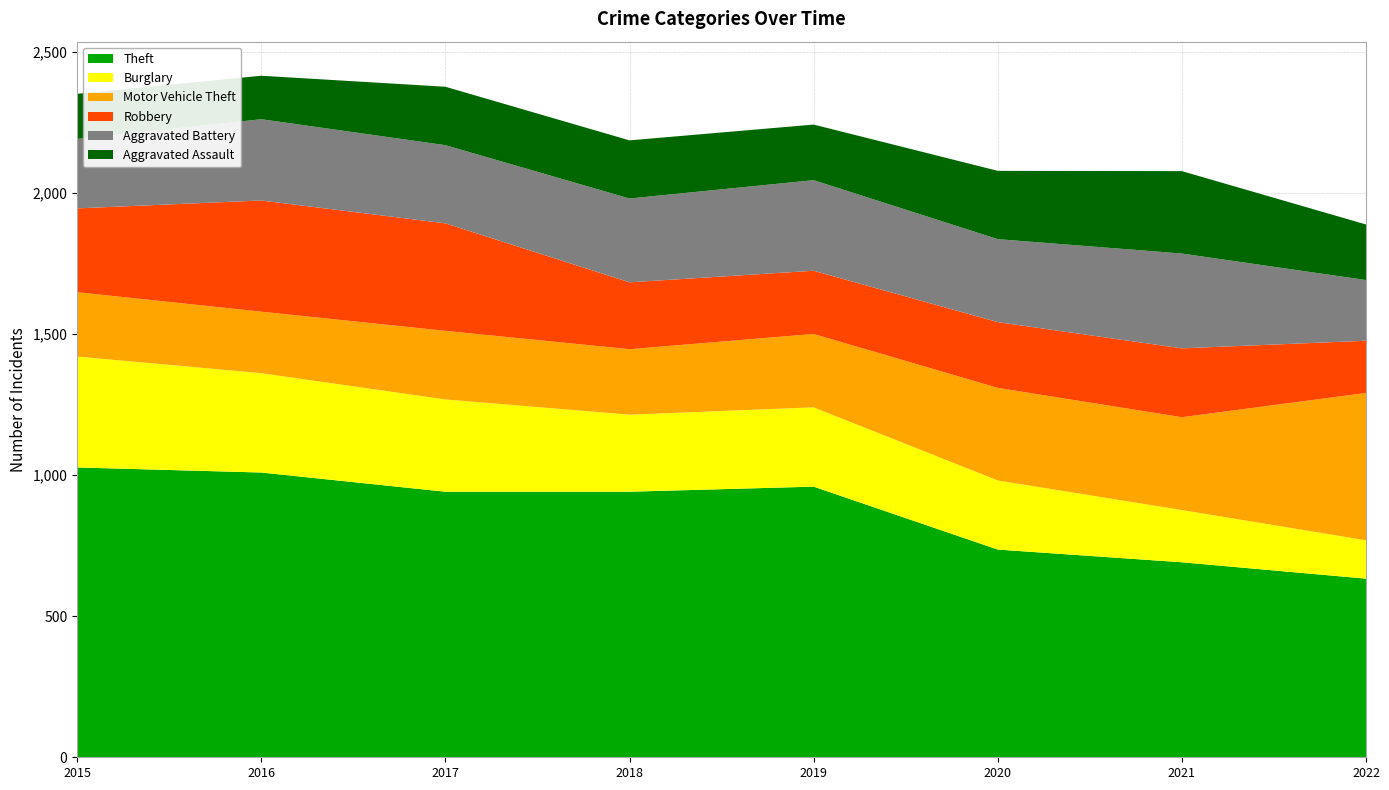

Reading left to right, transcribe all the data shown in this chart.

Theft: 2015=1027	2016=1009	2017=941	2018=941	2019=959	2020=736	2021=691	2022=633
Burglary: 2015=393	2016=352	2017=327	2018=273	2019=281	2020=245	2021=185	2022=136
Motor Vehicle Theft: 2015=228	2016=218	2017=243	2018=232	2019=260	2020=328	2021=329	2022=522
Robbery: 2015=297	2016=394	2017=381	2018=237	2019=224	2020=233	2021=244	2022=185
Aggravated Battery: 2015=246	2016=288	2017=277	2018=297	2019=321	2020=294	2021=336	2022=215
Aggravated Assault: 2015=160	2016=154	2017=207	2018=206	2019=197	2020=242	2021=292	2022=197